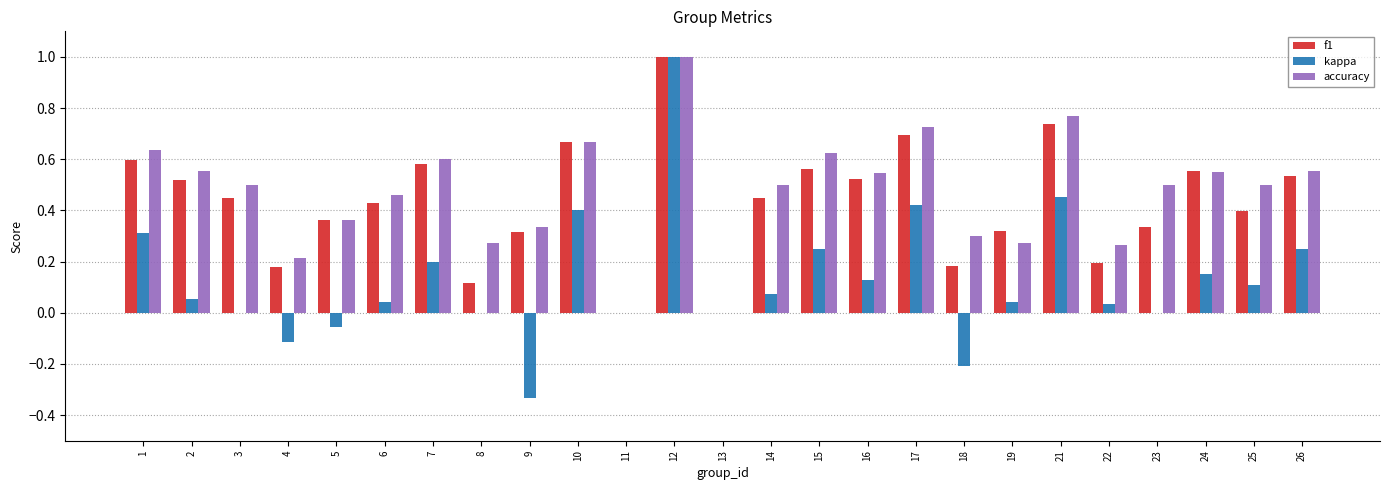

True or false: f1 has a value of 0.7 at 10.

True